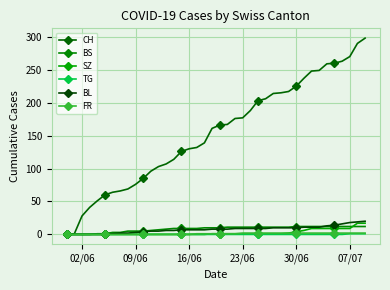

How many series are shown in this chart?

6